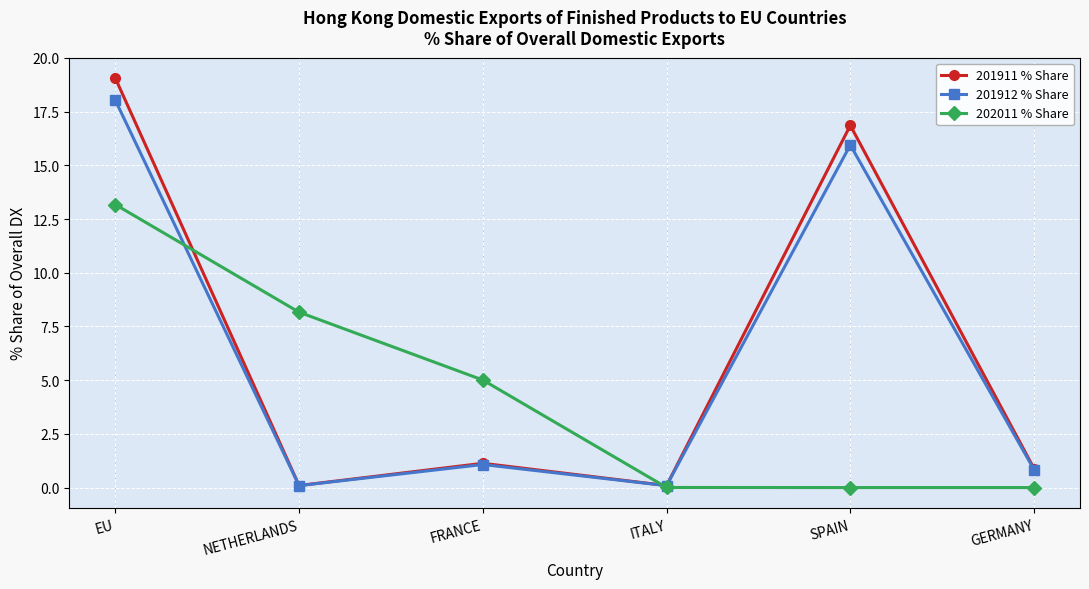

How many lines are shown in the chart?

3